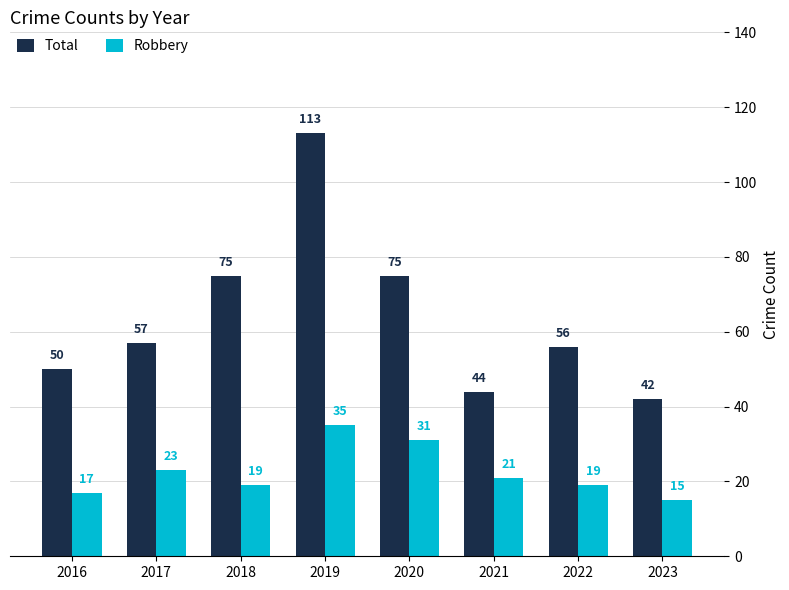

What is the lowest value of the Robbery series?

15